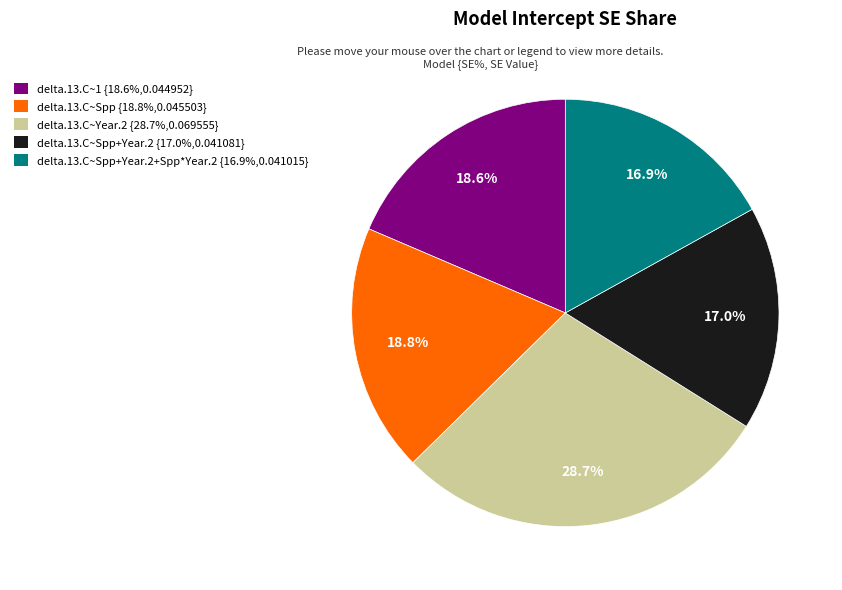

Does any single category account for the majority?

No